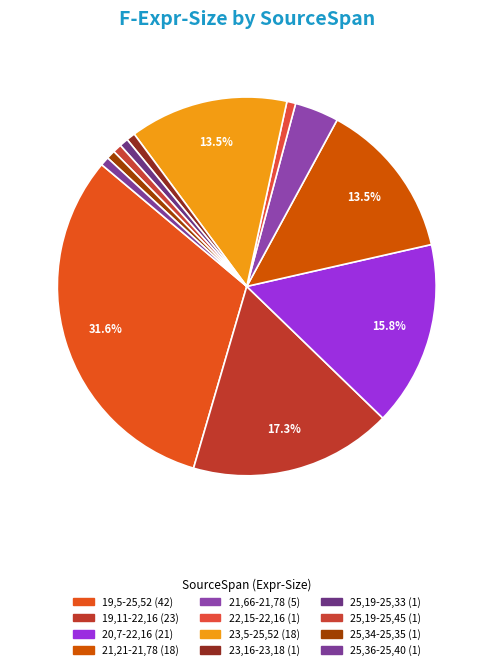

Count the number of slices in the pie.

12